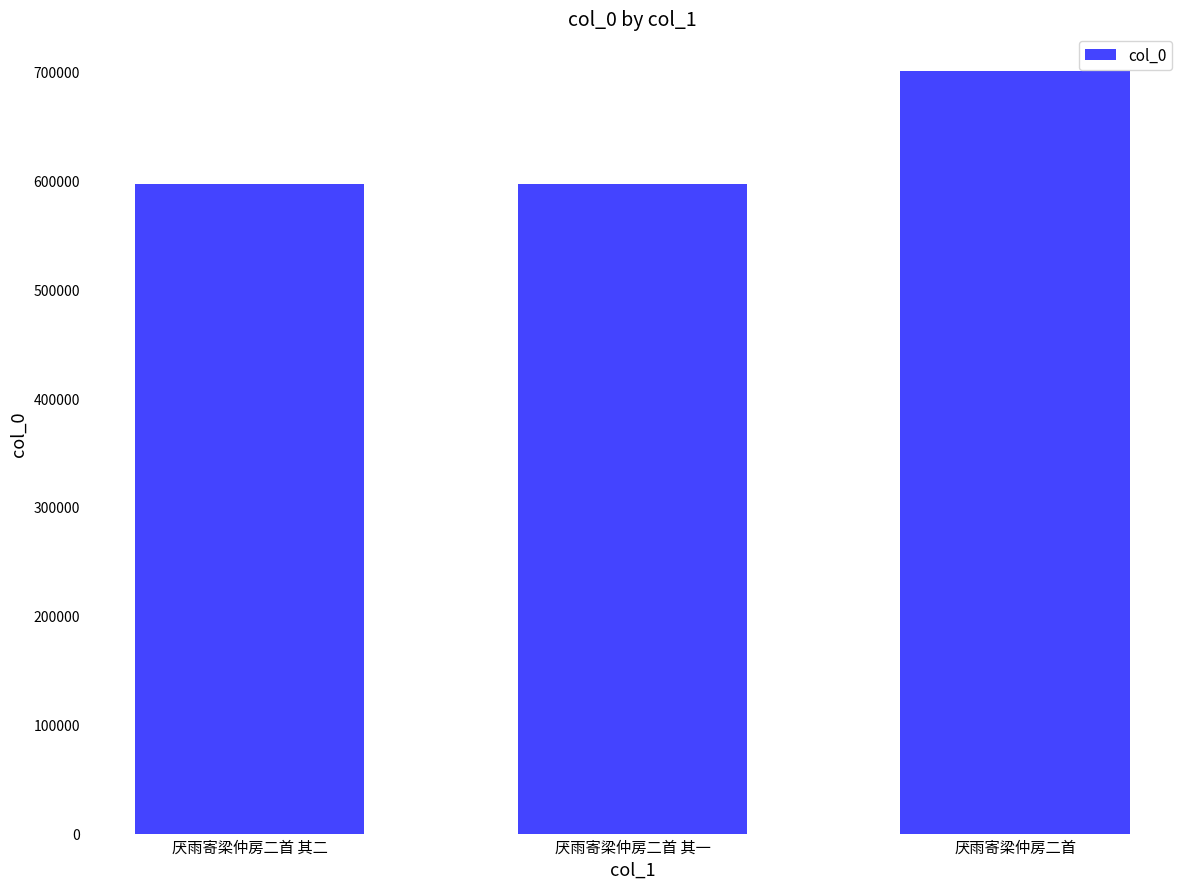

What is the difference between the maximum and minimum values?

103592